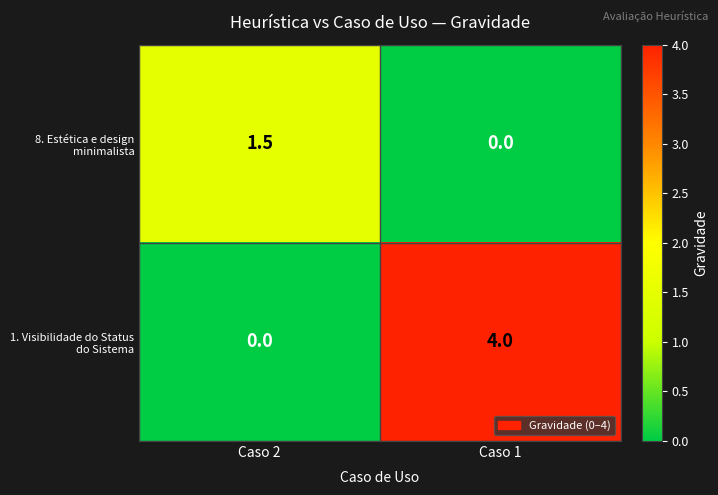

How many data points in 8. Estética e design minimalista are above 1?

1